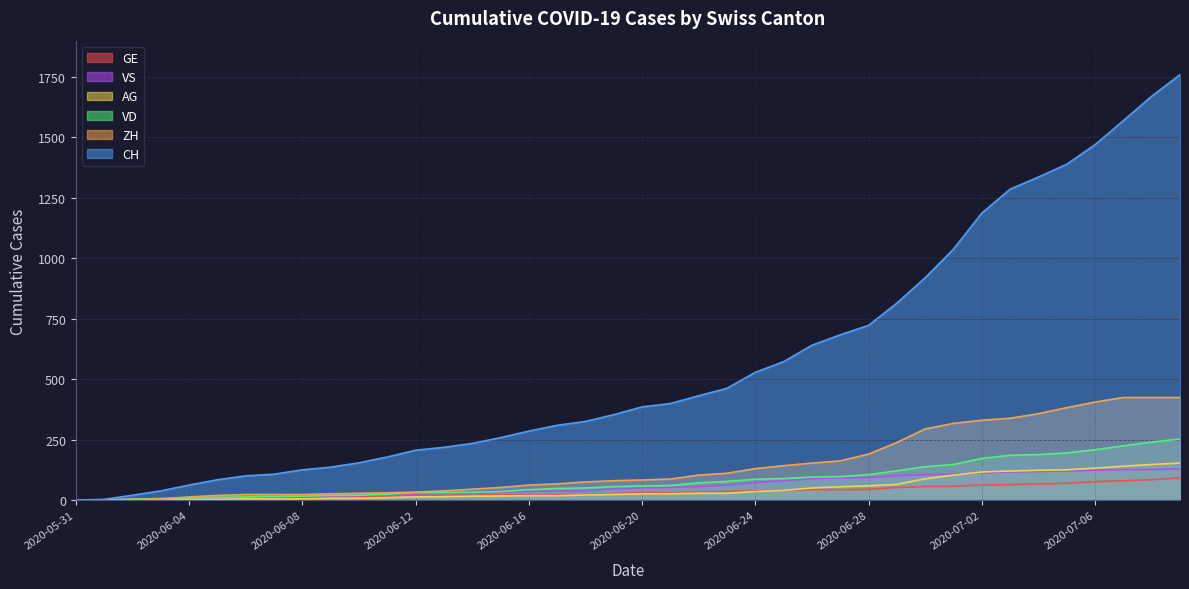

How many lines are shown in the chart?

6